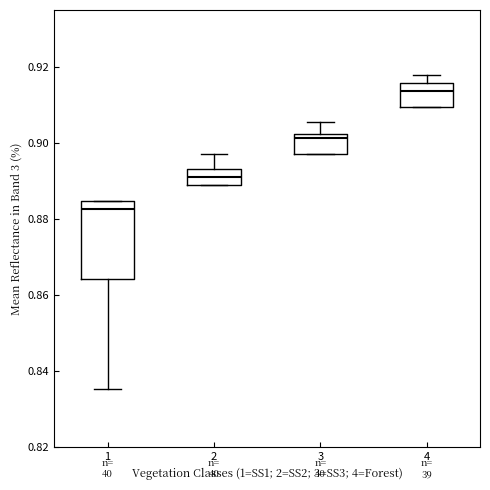

Which box has the lowest median line?

1